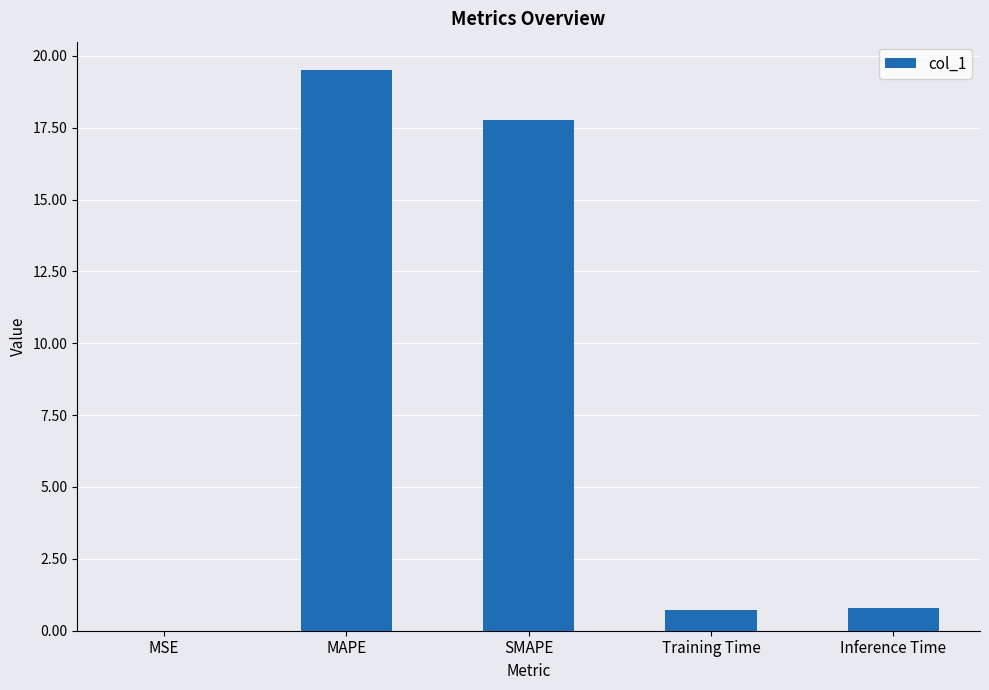

Which label corresponds to the largest value in the chart?

MAPE